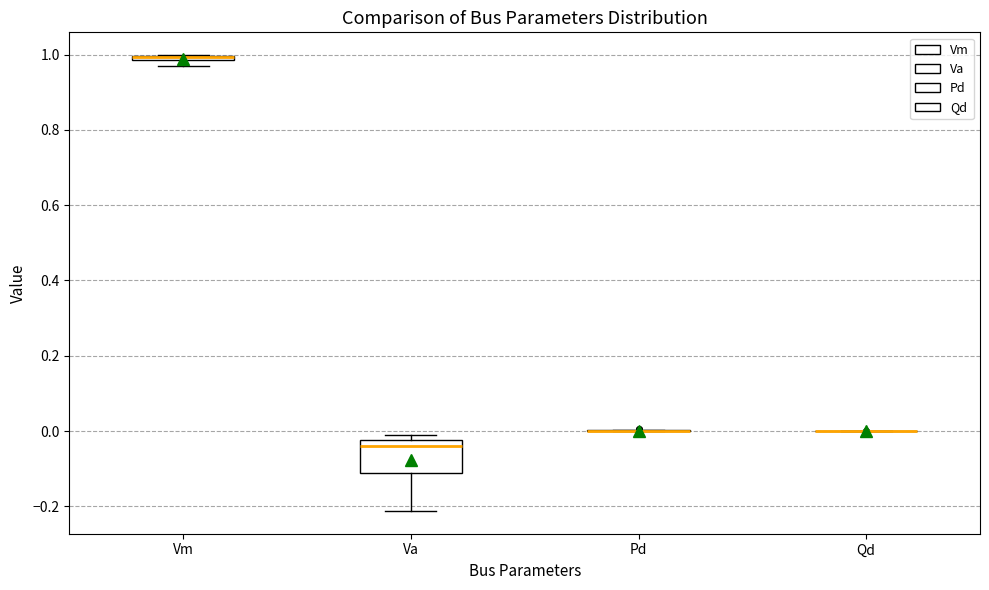

Comparing the boxes themselves (not the whiskers), which one is the tallest?

Va